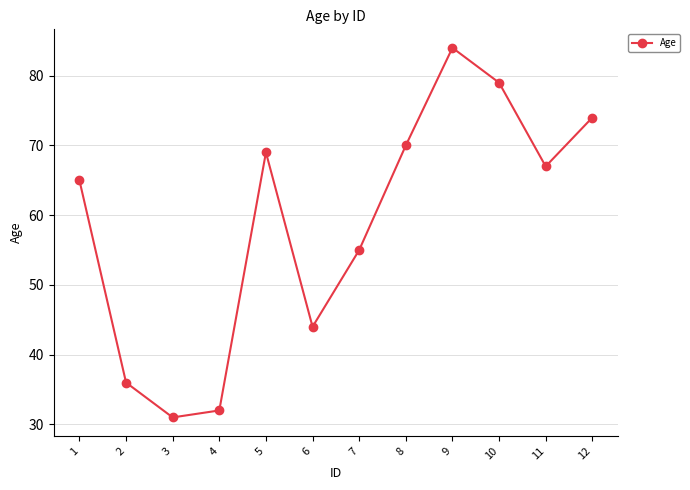

Read the value at 3, to the nearest 5.

30